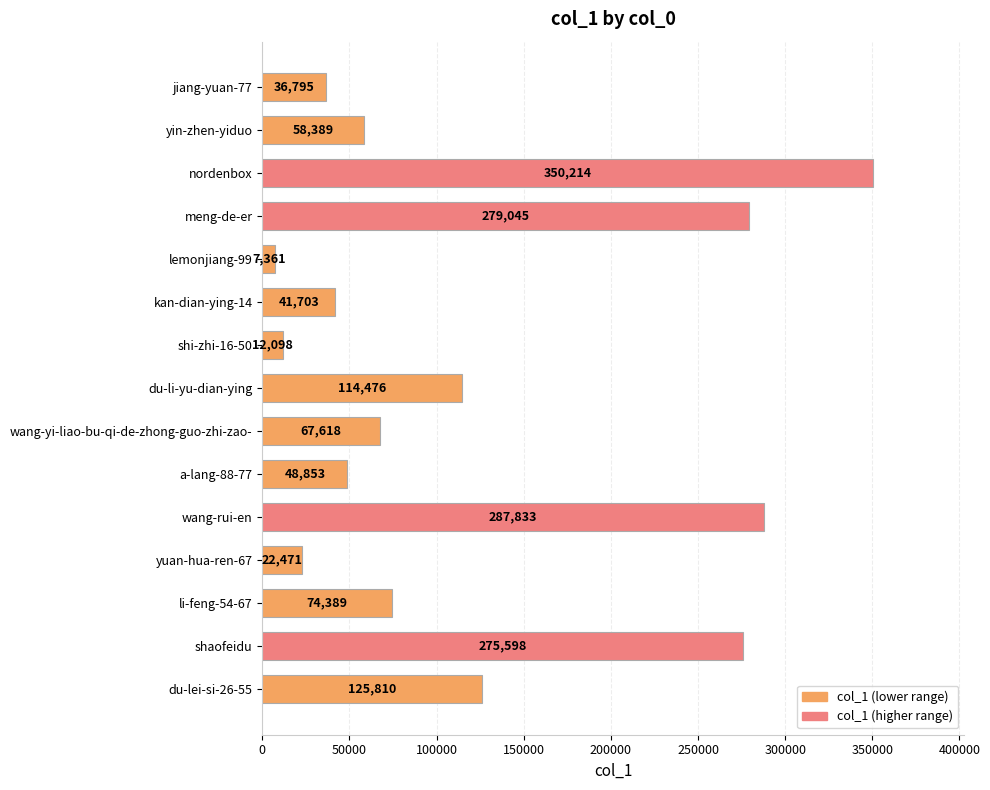

How many bars are there in total?

15